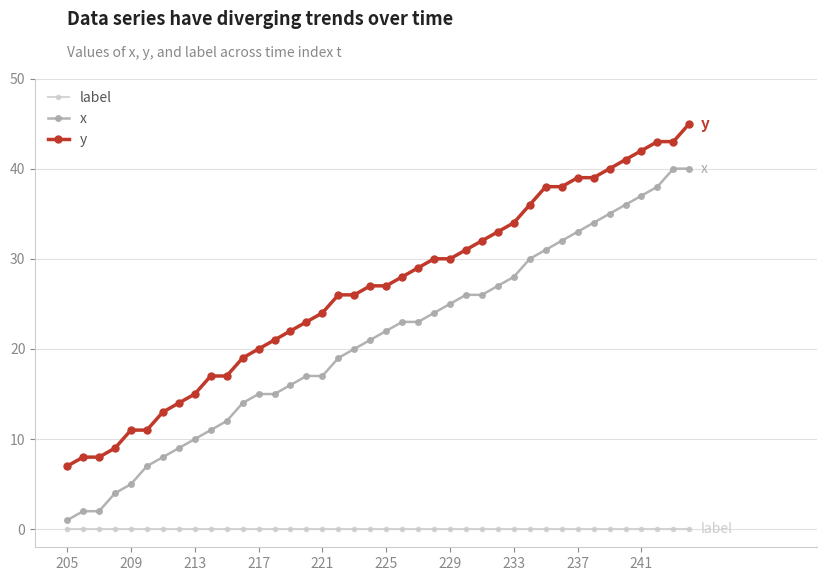

Which series has the largest total across all categories?

y